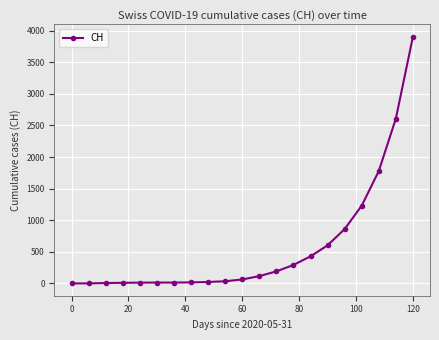

What is the greatest value displayed?

3906